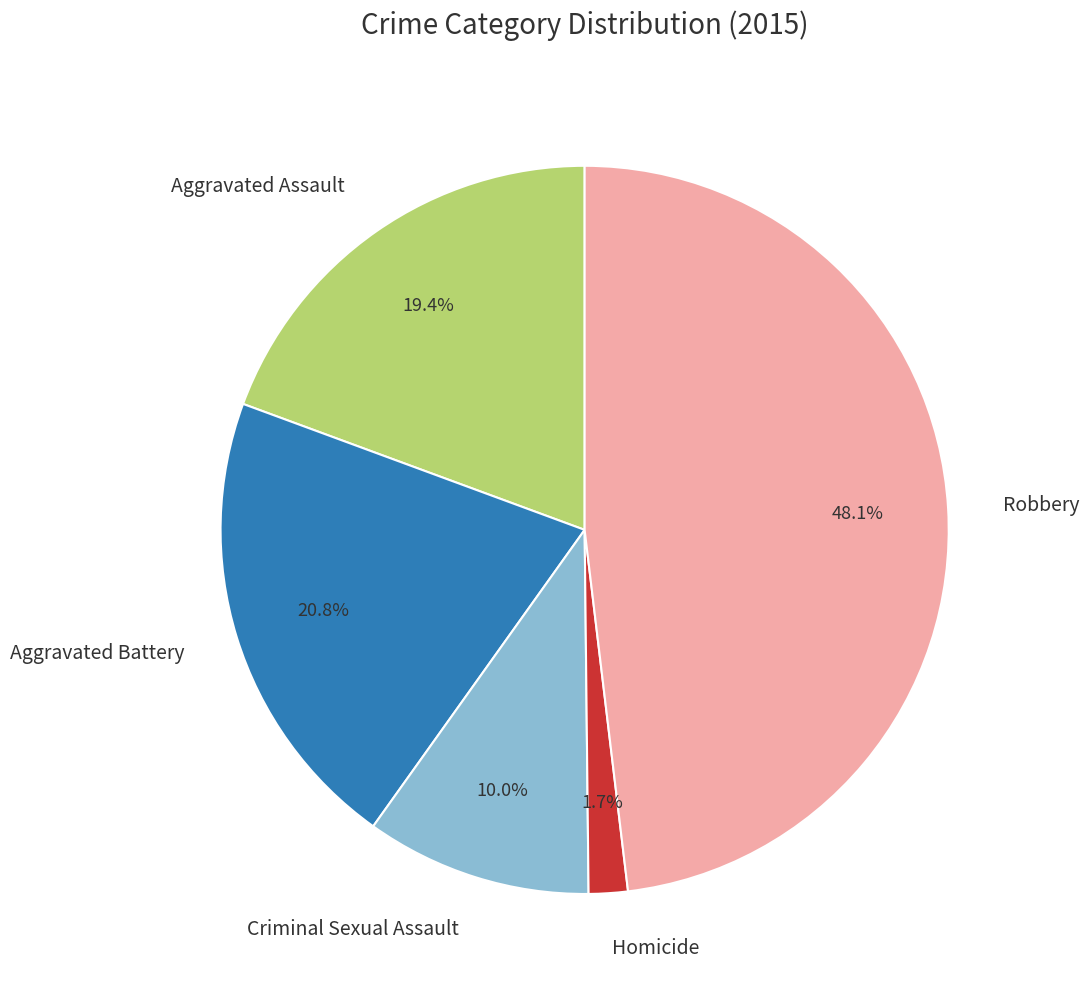

To the nearest percent, what is the difference between the Criminal Sexual Assault and Aggravated Assault slice percentages?

9%